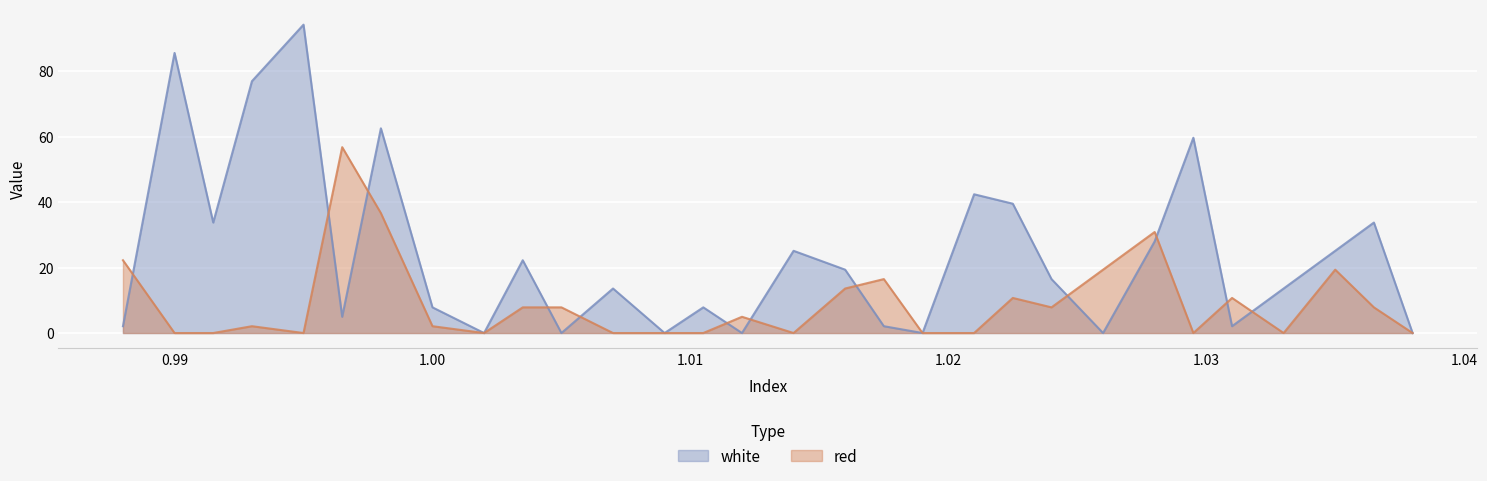

How many data points does each series have?

30